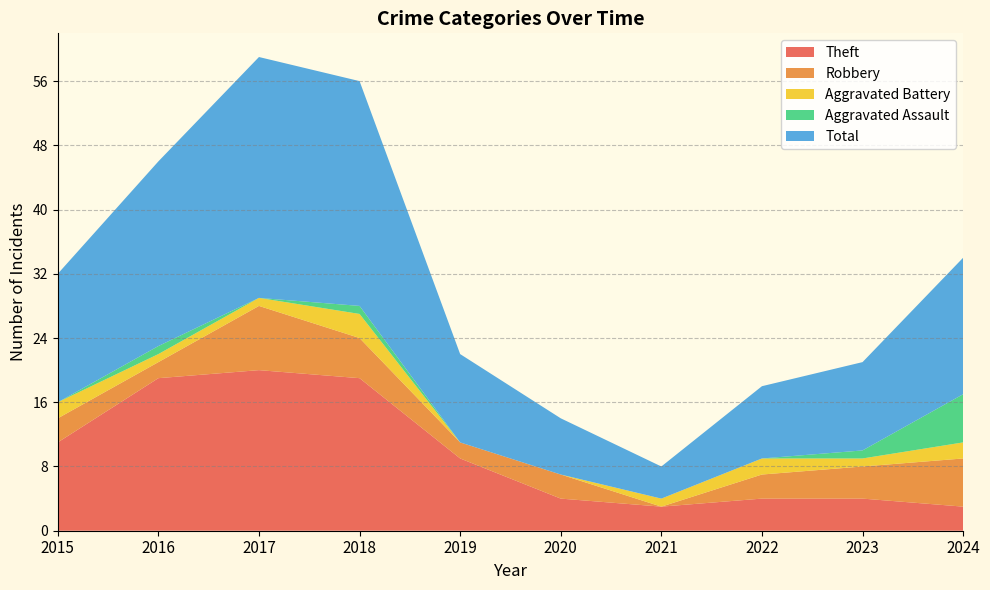

Reading right to left, list all the values displayed in this chart.

Theft: 2024=3	2023=4	2022=4	2021=3	2020=4	2019=9	2018=19	2017=20	2016=19	2015=11
Robbery: 2024=6	2023=4	2022=3	2021=0	2020=3	2019=2	2018=5	2017=8	2016=2	2015=3
Aggravated Battery: 2024=2	2023=1	2022=2	2021=1	2020=0	2019=0	2018=3	2017=1	2016=1	2015=2
Aggravated Assault: 2024=6	2023=1	2022=0	2021=0	2020=0	2019=0	2018=1	2017=0	2016=1	2015=0
Total: 2024=17	2023=11	2022=9	2021=4	2020=7	2019=11	2018=28	2017=30	2016=23	2015=16